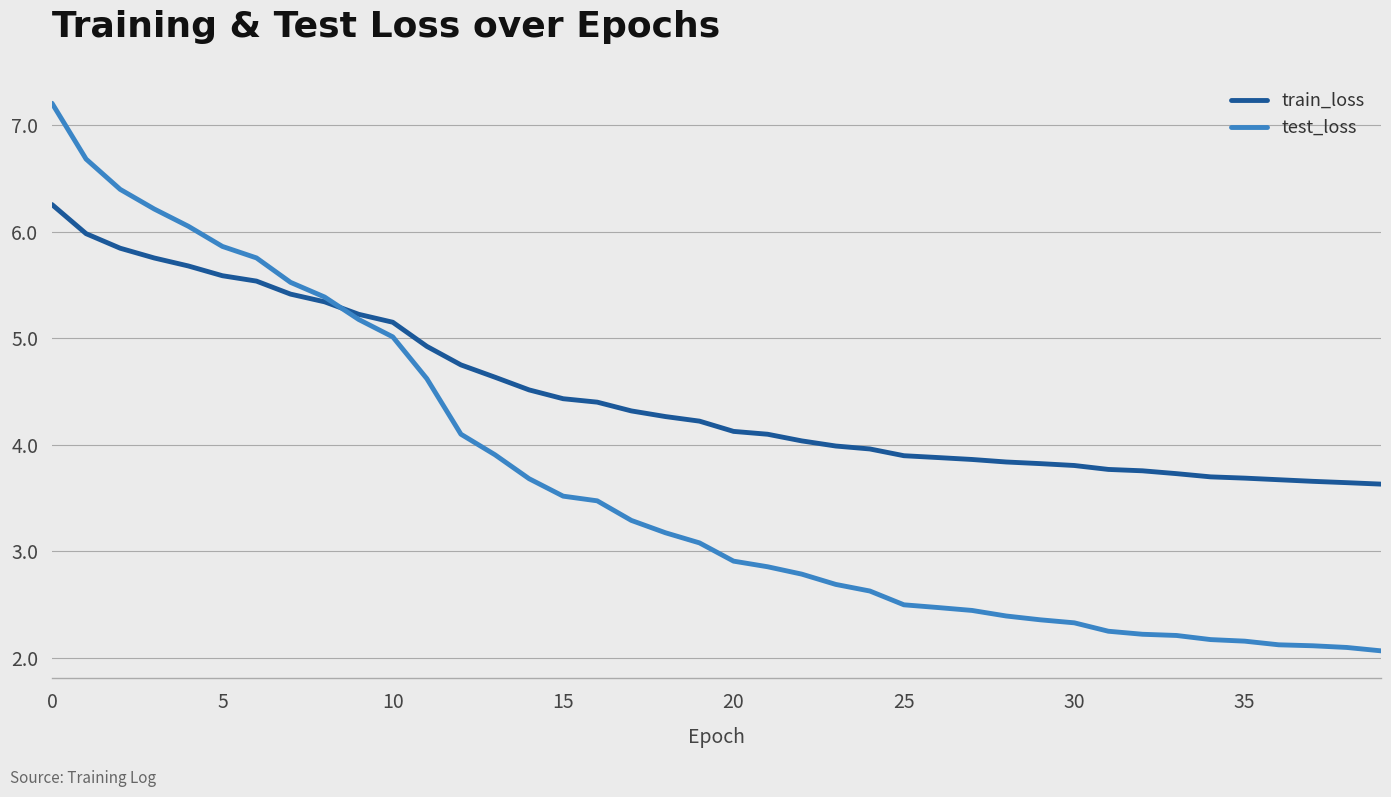

Rank the series by their average value, from lowest to highest.

test_loss, train_loss